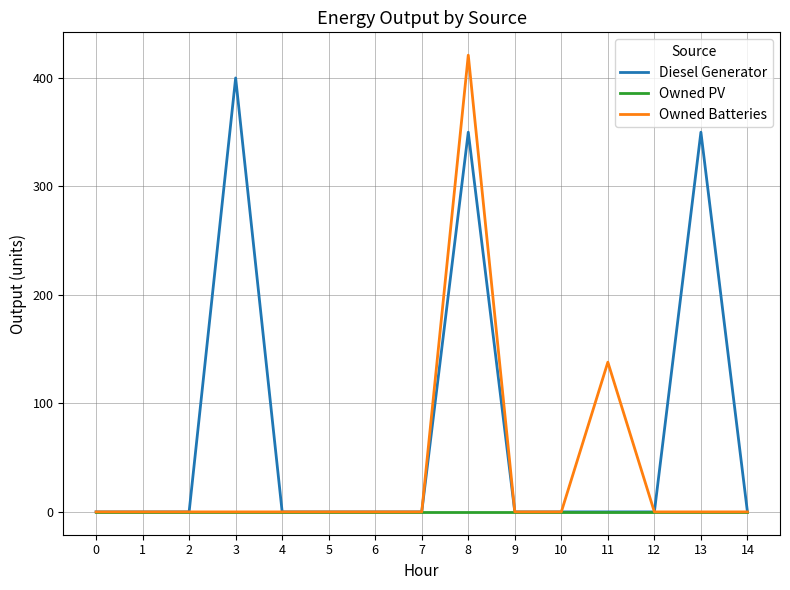

List the series in order of their overall mean, highest first.

Diesel Generator, Owned Batteries, Owned PV